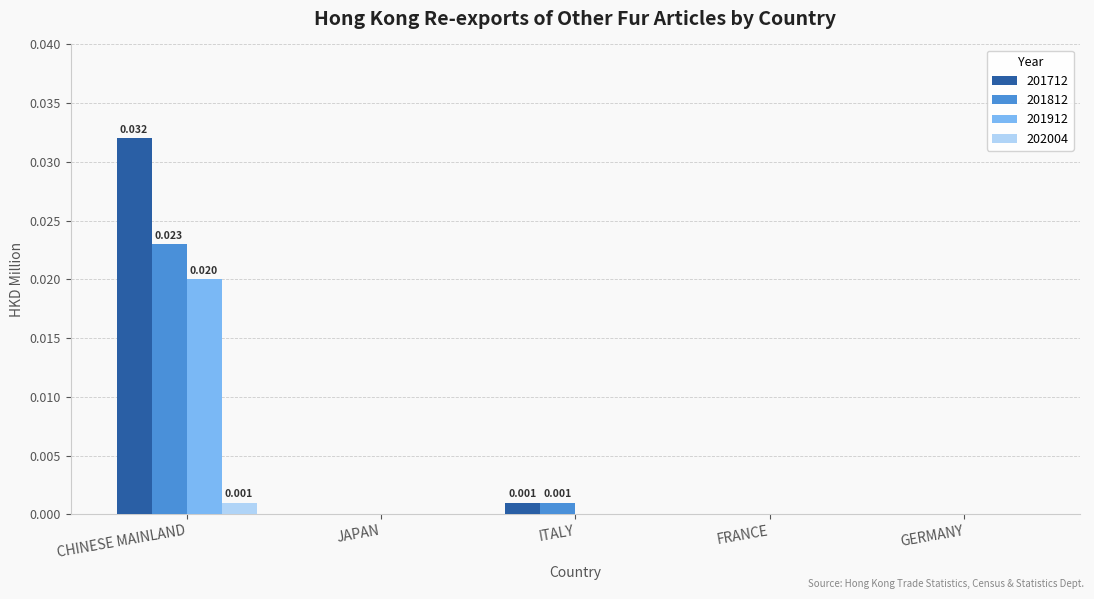

Which label corresponds to the largest value in the chart?

CHINESE MAINLAND